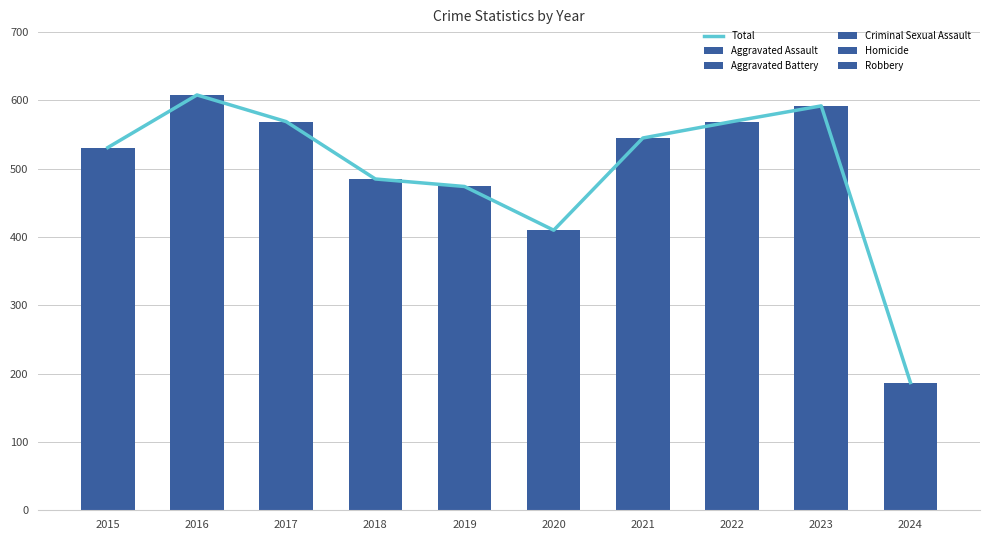

Which series has the largest total across all categories?

Total